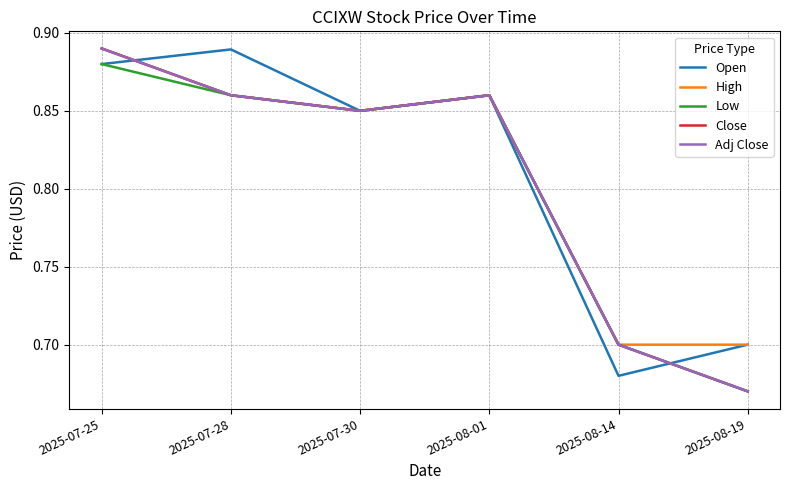

Is this an area chart (filled region under the line)?

No